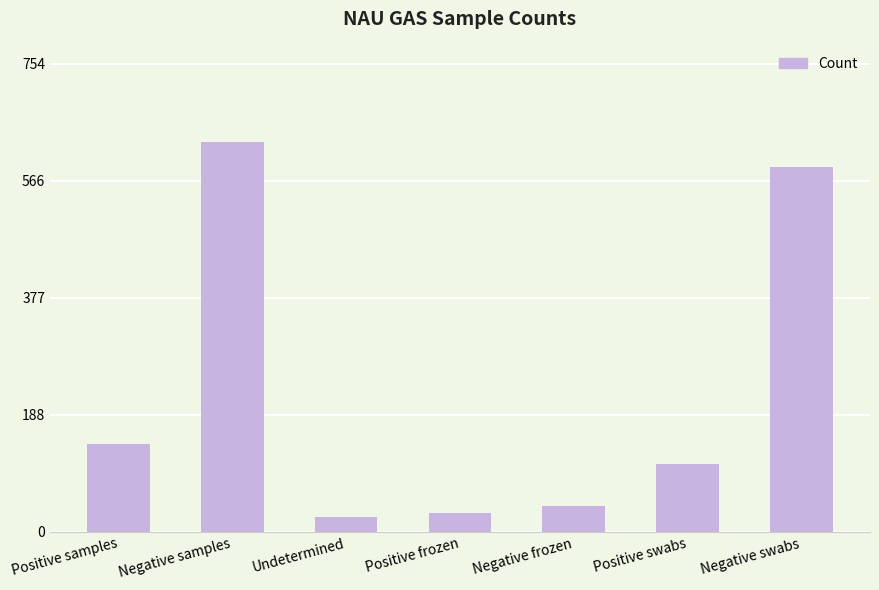

What is the smallest value displayed?

24